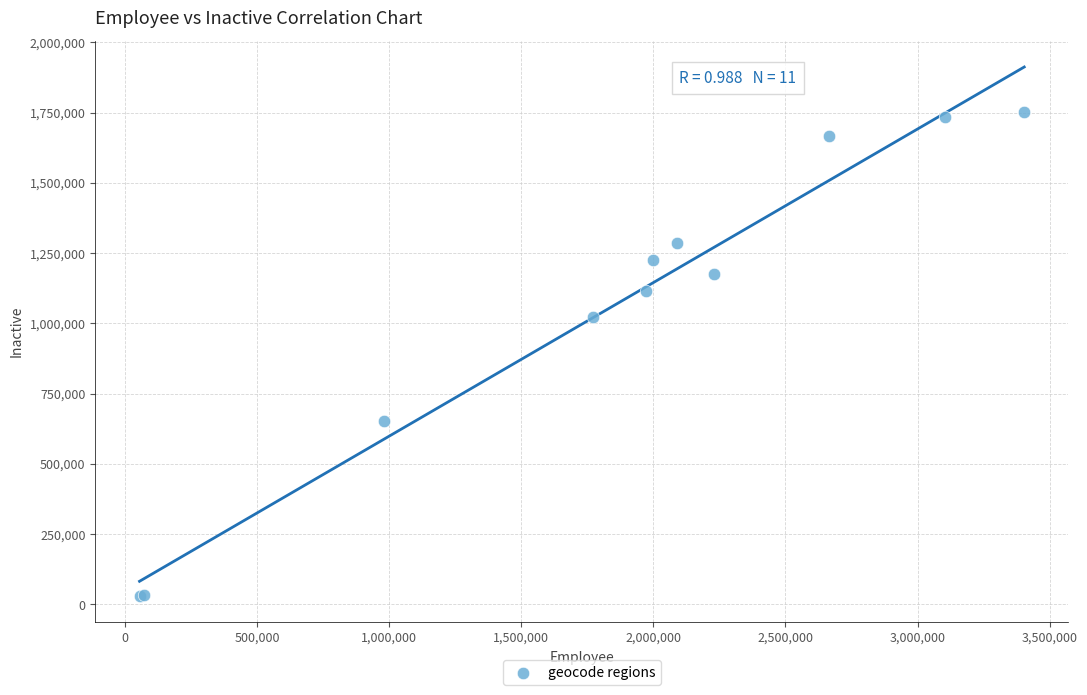

What Y value in the scatter plot is closest to 892023?

1023626